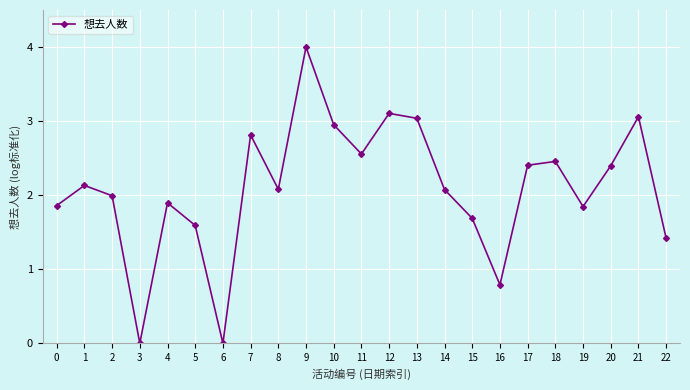

The chart shows a value of 2.4 at 20. True or false?

True